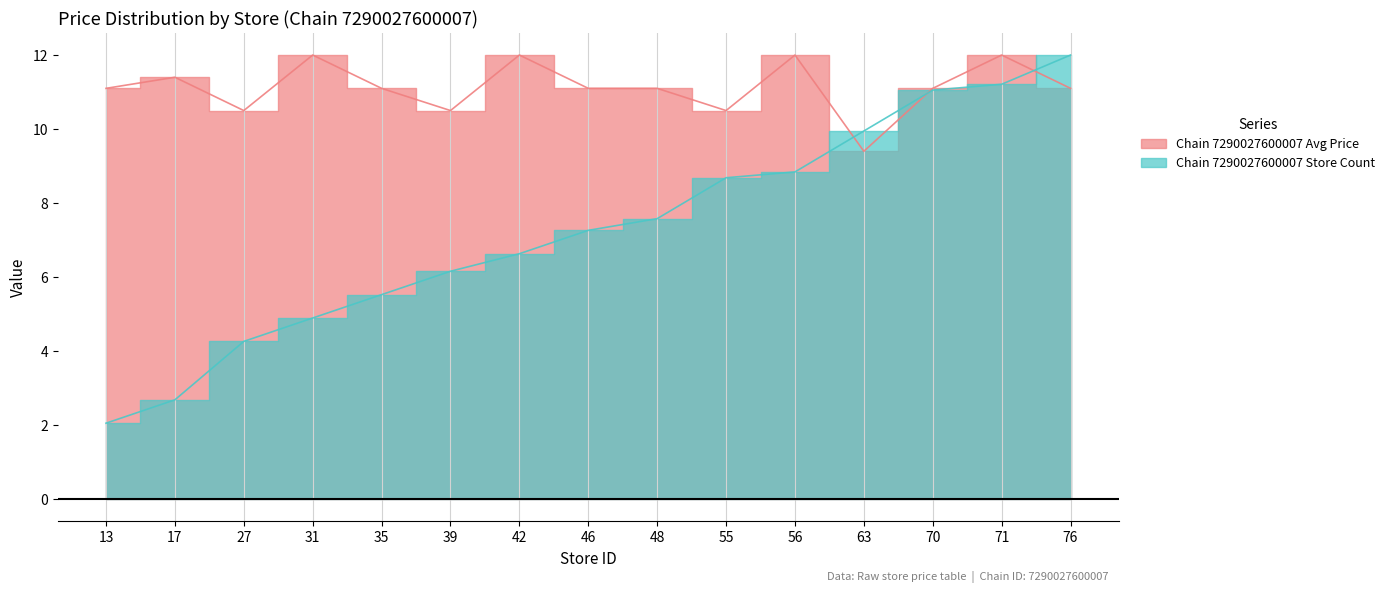

What is the average value of the Chain 7290027600007 Store Count series?

7.3